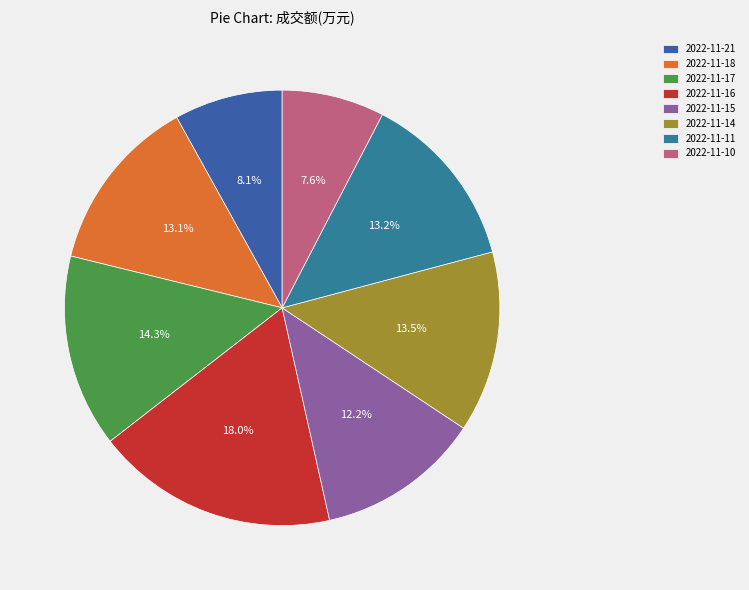

How many slices are in this pie chart?

8